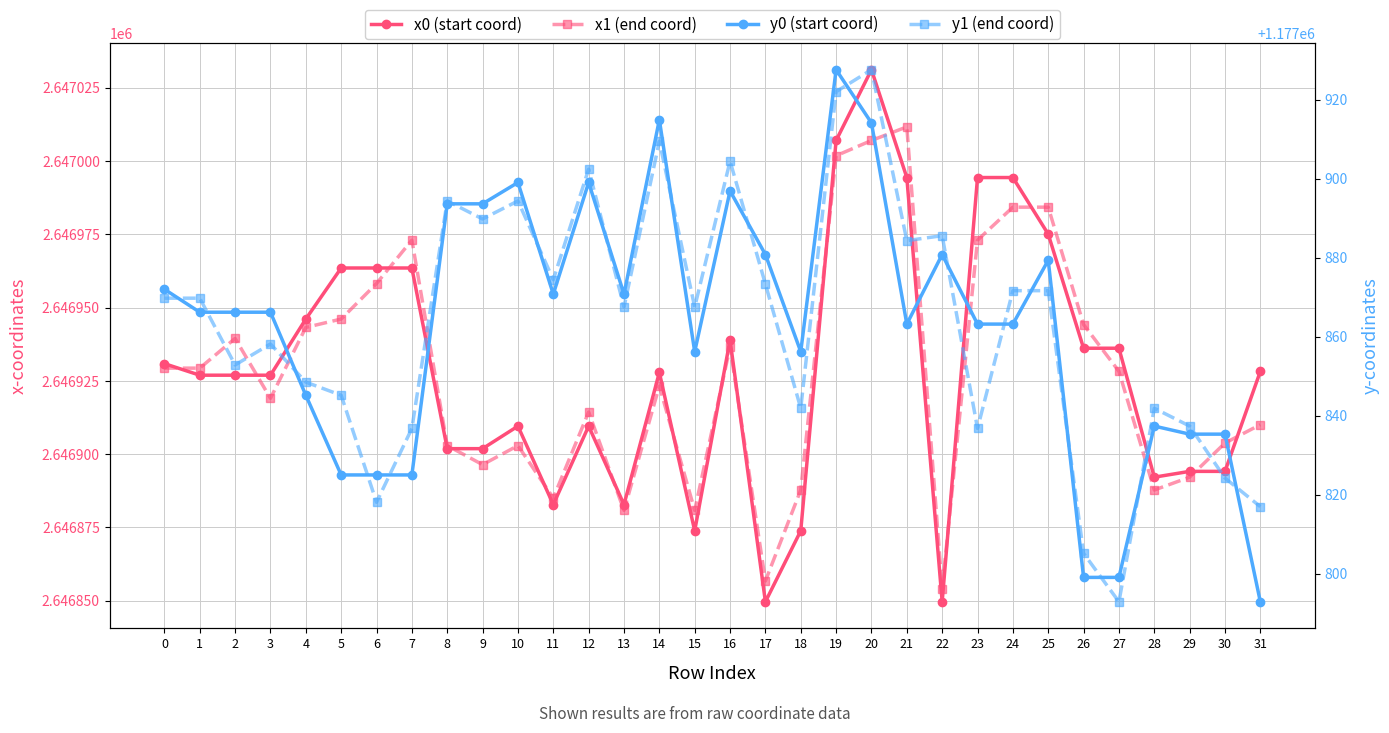

How many distinct data groups are displayed?

4